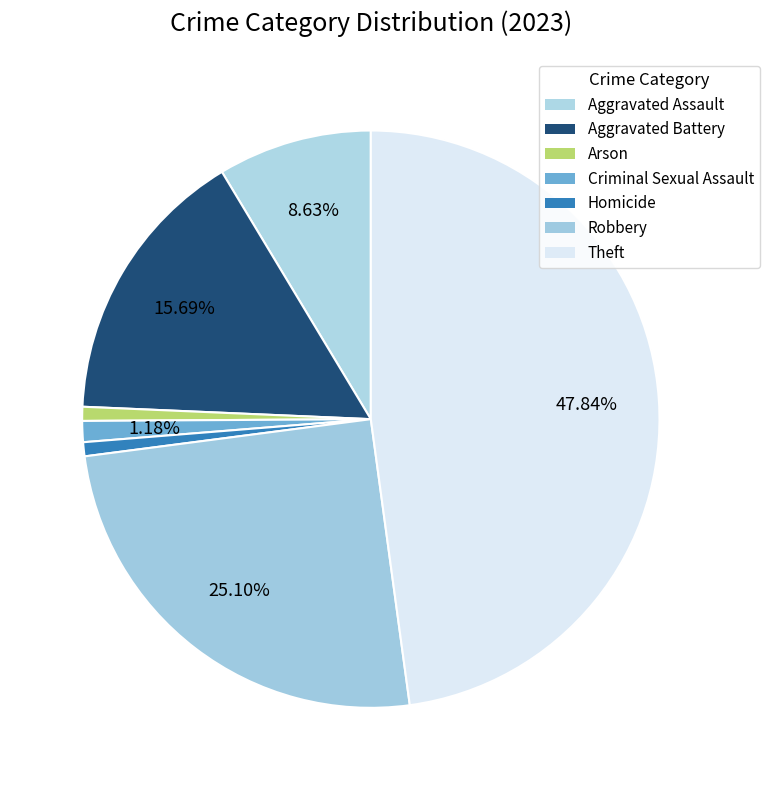

To the nearest percent, what is the average slice percentage?

14%